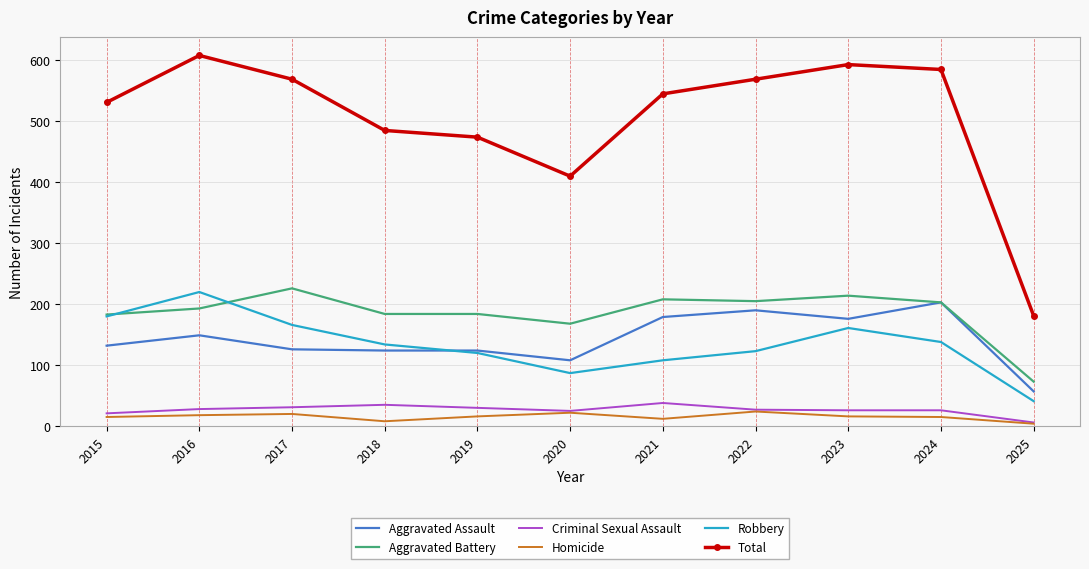

What is the difference between the highest and lowest values at 2020?

388